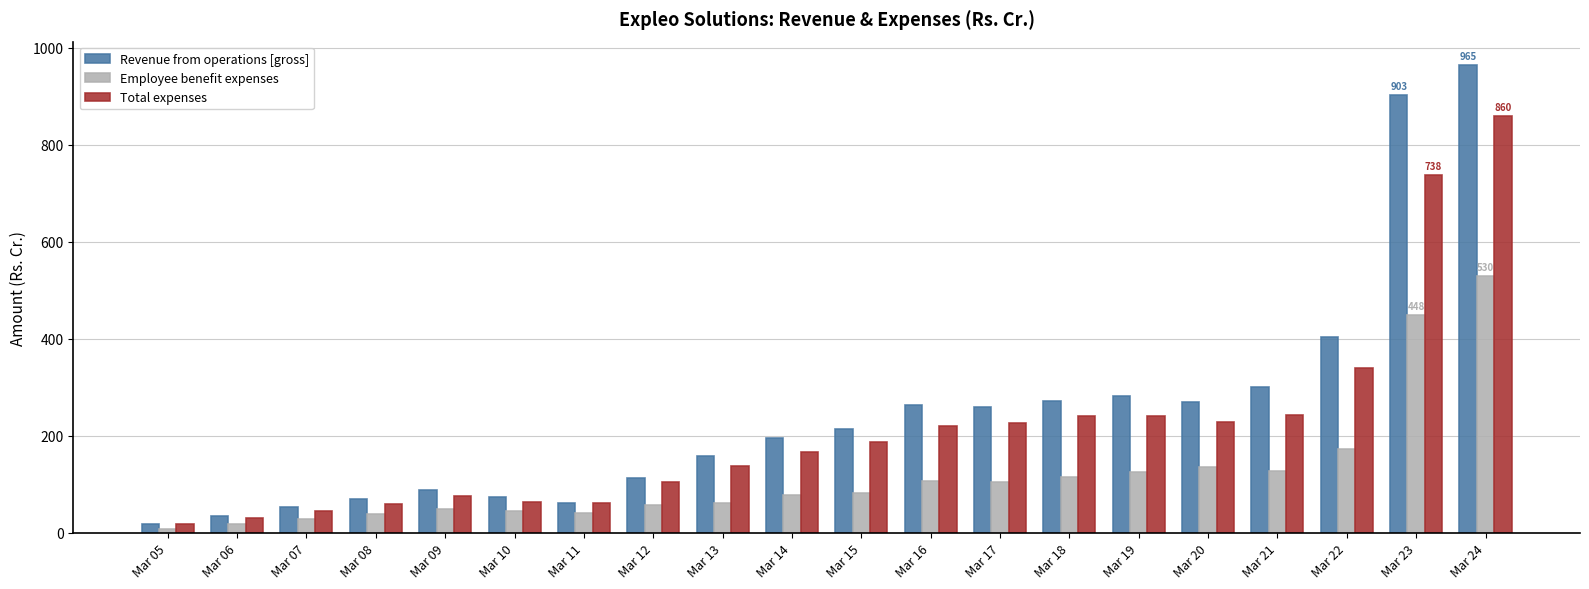

What is the difference between the highest and lowest values at Mar 08?

30.4